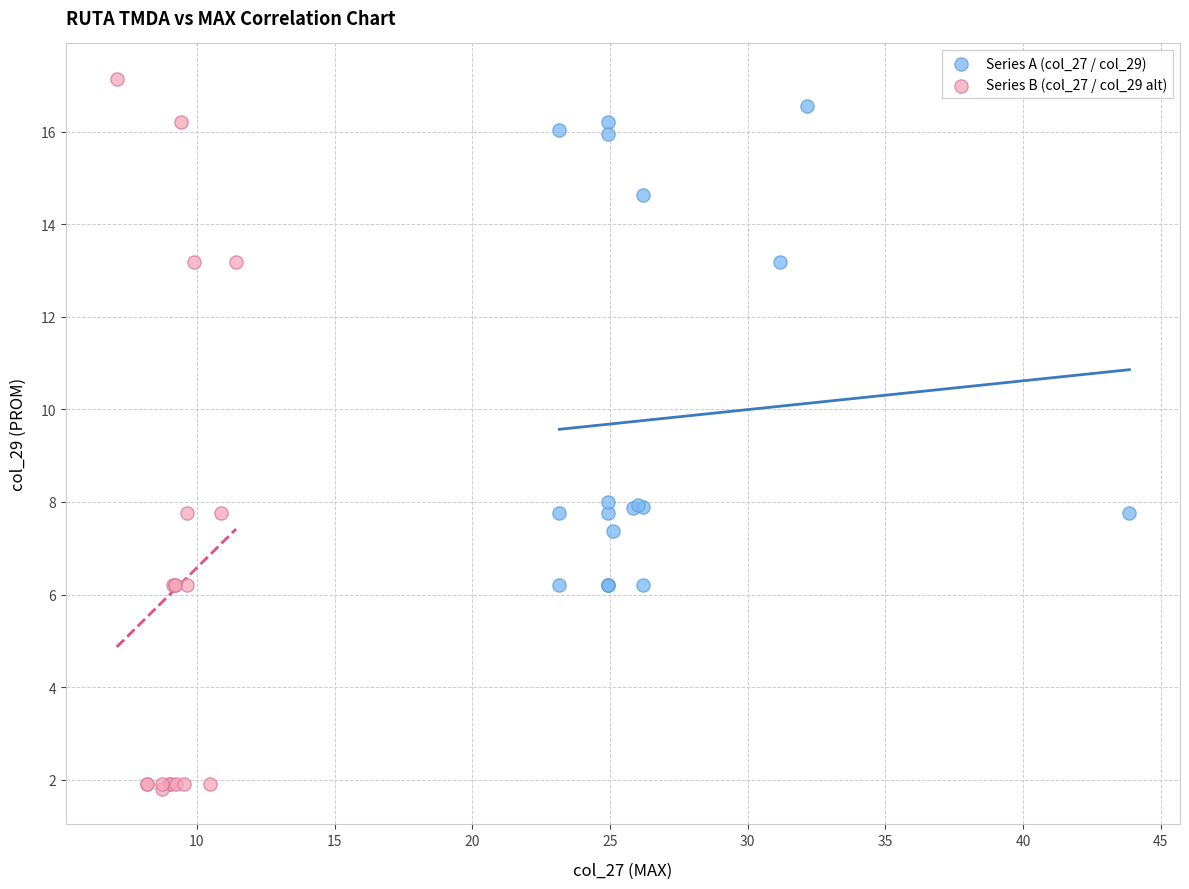

Which series reaches the minimum Y coordinate?

Series B (col_27 / col_29 alt)